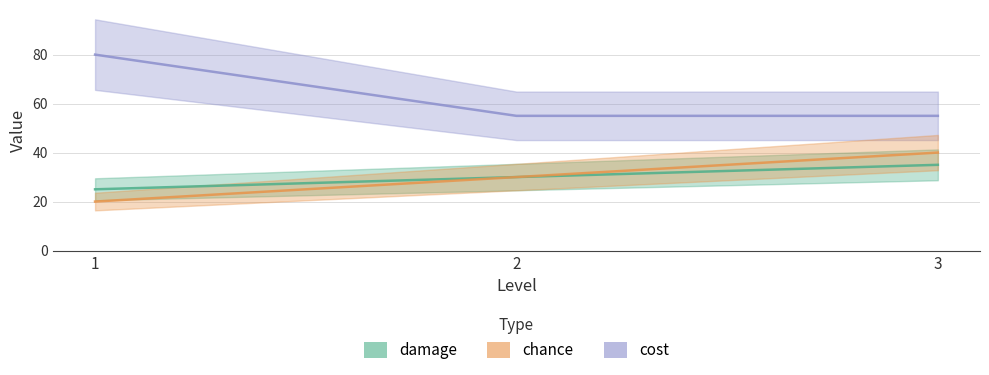

What is the lowest value of the cost series?

55